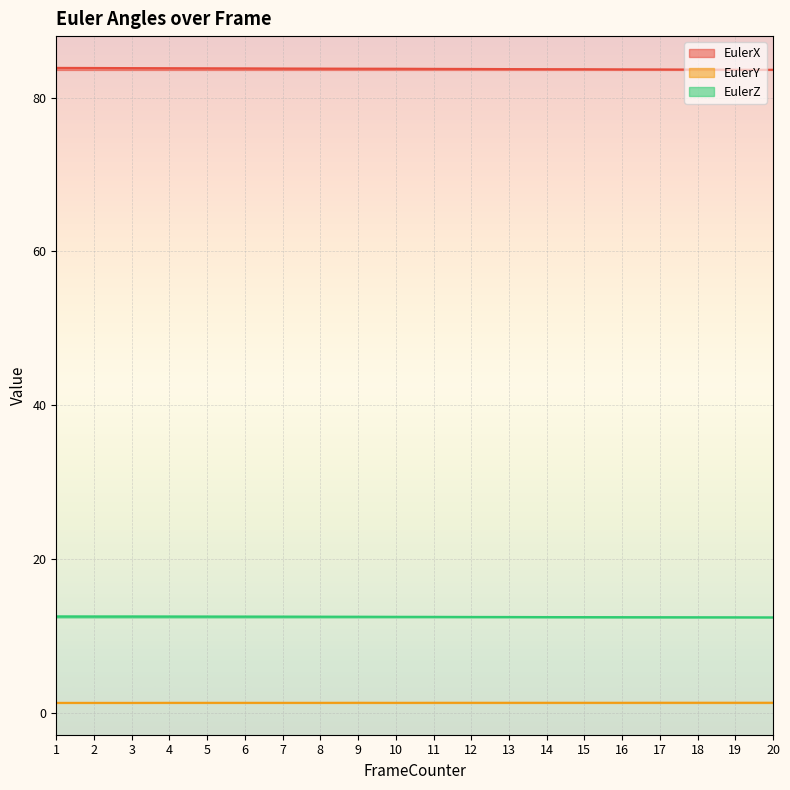

Rank the series at 19 from lowest to highest value.

EulerY, EulerZ, EulerX